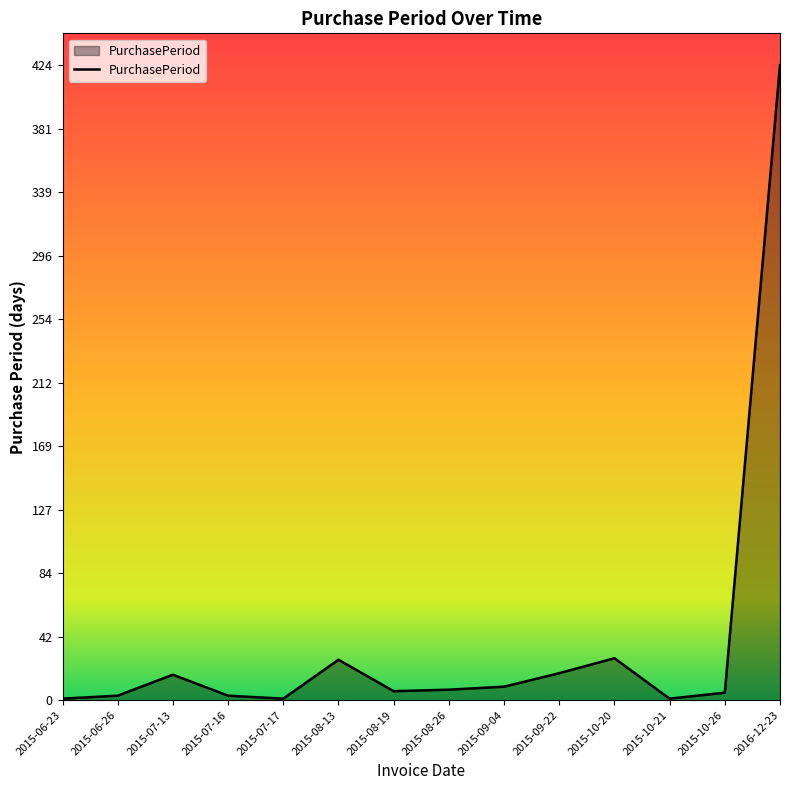

At which category does the chart reach its peak across all series?

2016-12-23